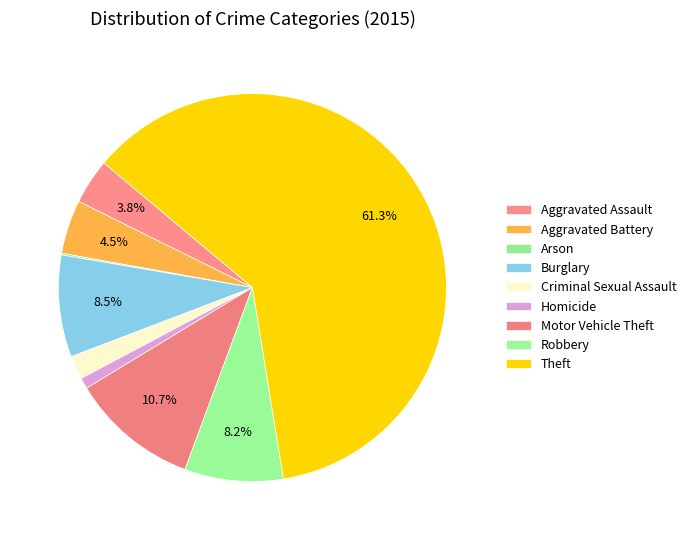

What is the change in value from Arson to Criminal Sexual Assault?

+26